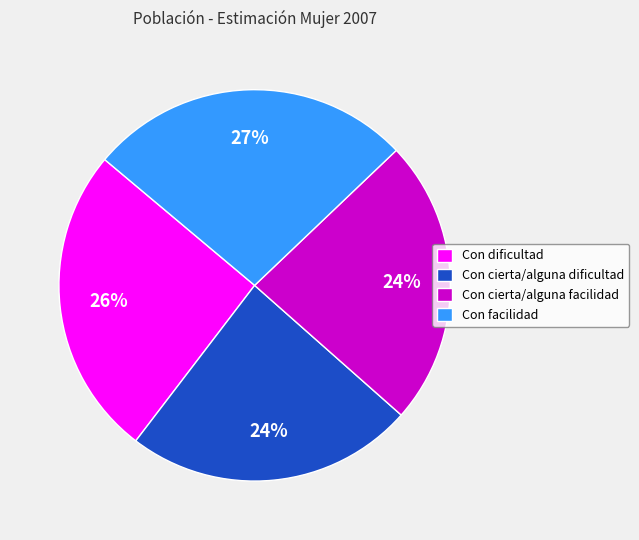

To the nearest percent, what is the difference between the Con cierta/alguna facilidad and Con facilidad slice percentages?

3%